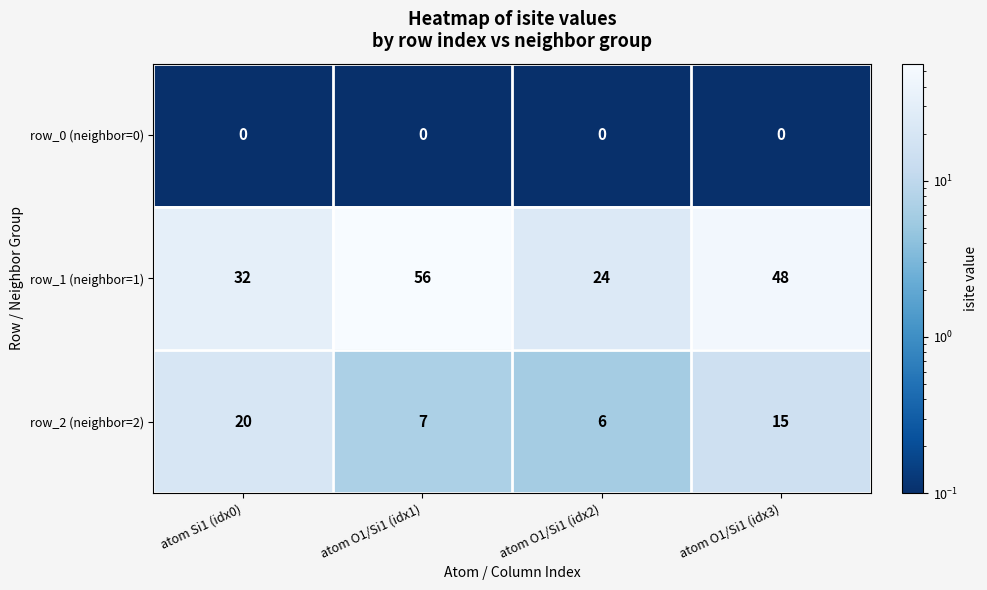

How many values in the row_1 (neighbor=1) series are below 48?

2